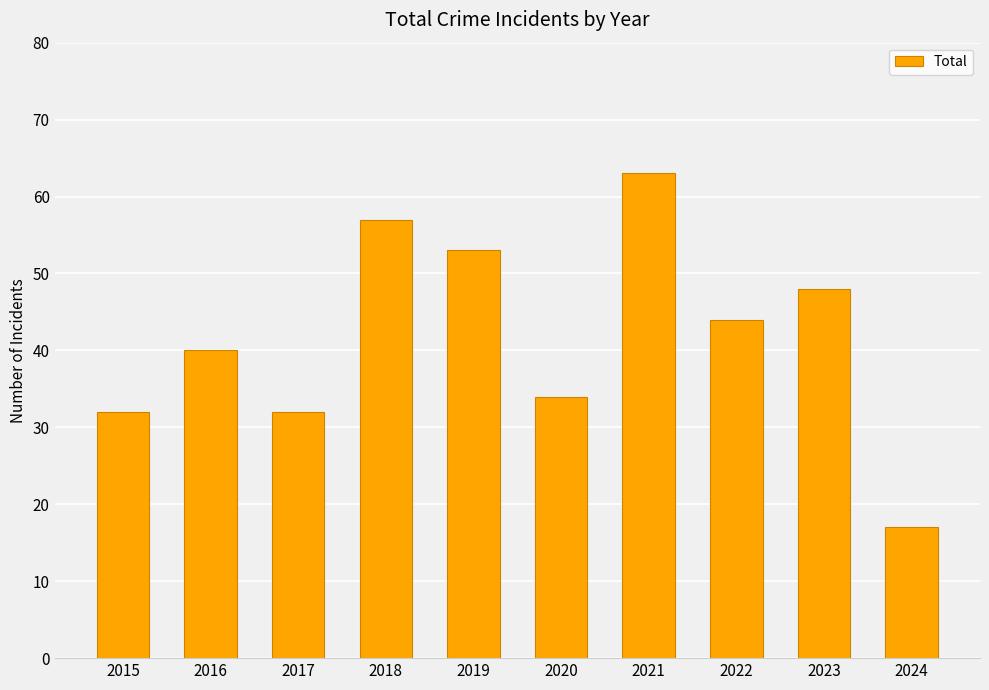

At which category does the chart reach its minimum across all series?

2024